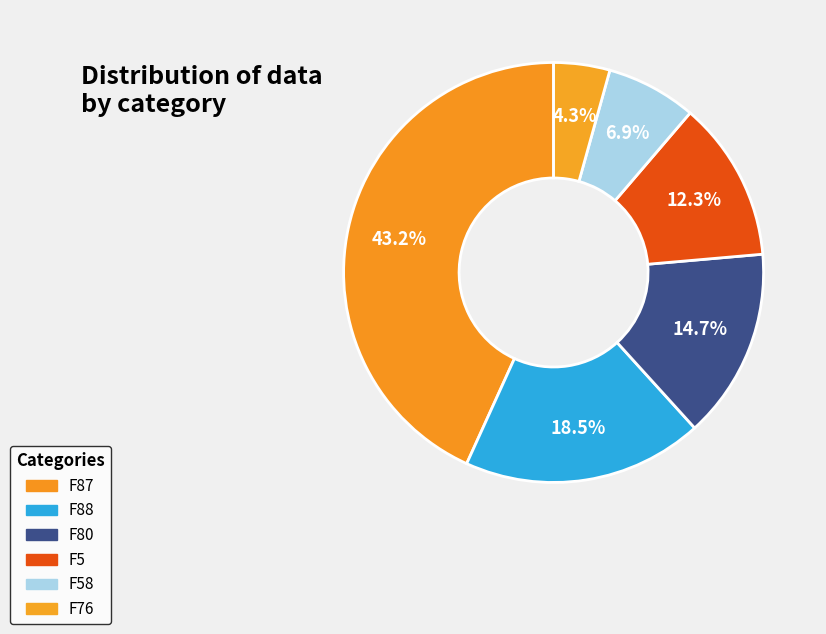

Which slice is the largest?

F87